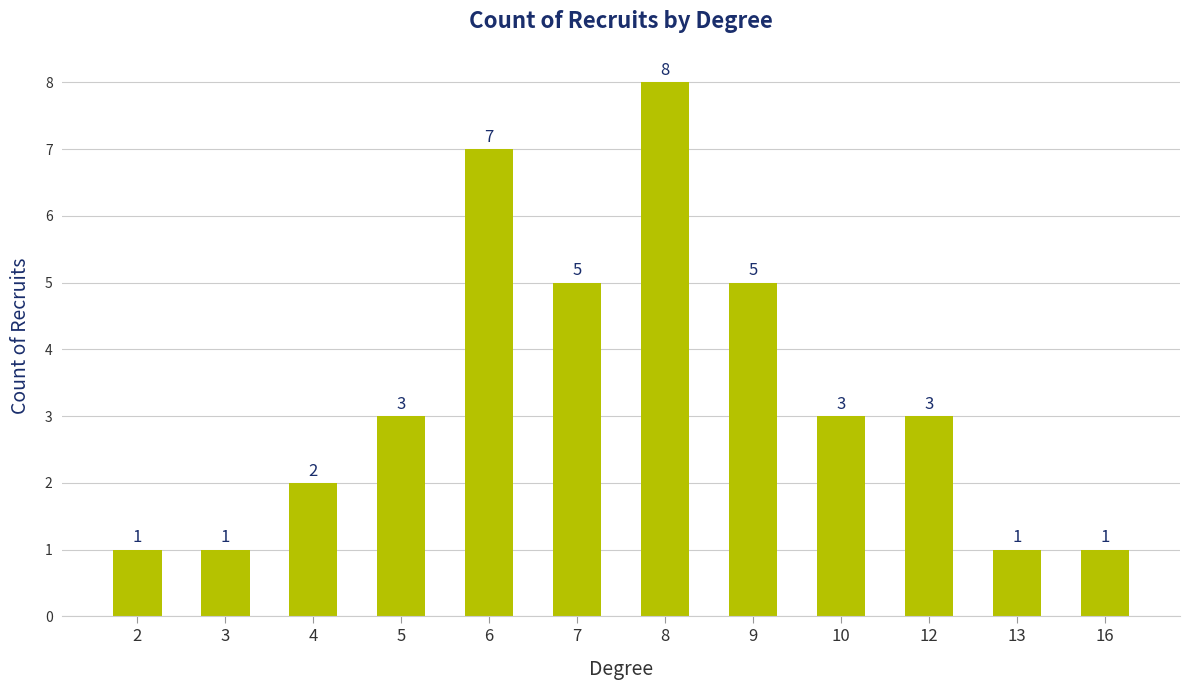

What is the smallest value displayed?

1